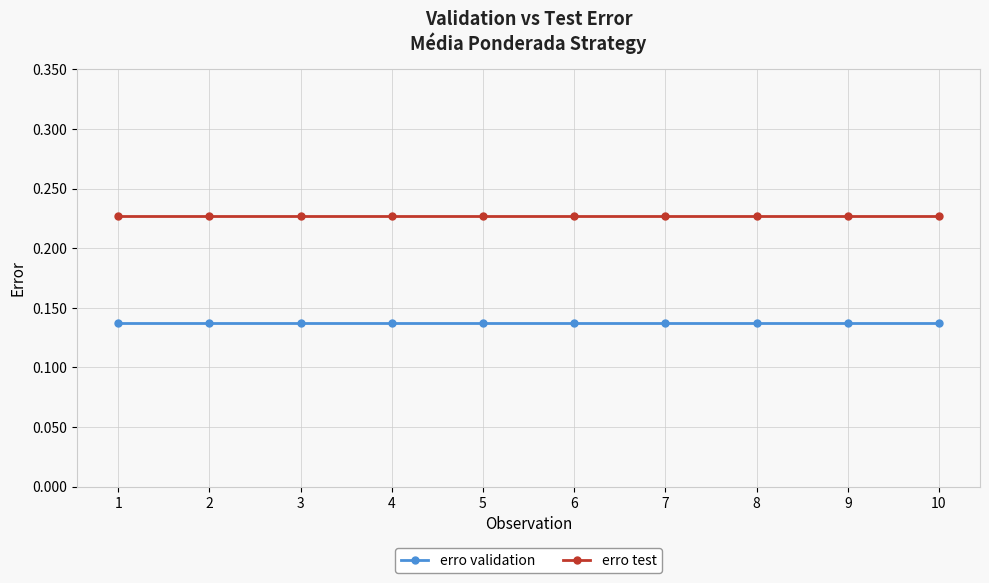

True or false: erro validation and erro test cross at least once.

False